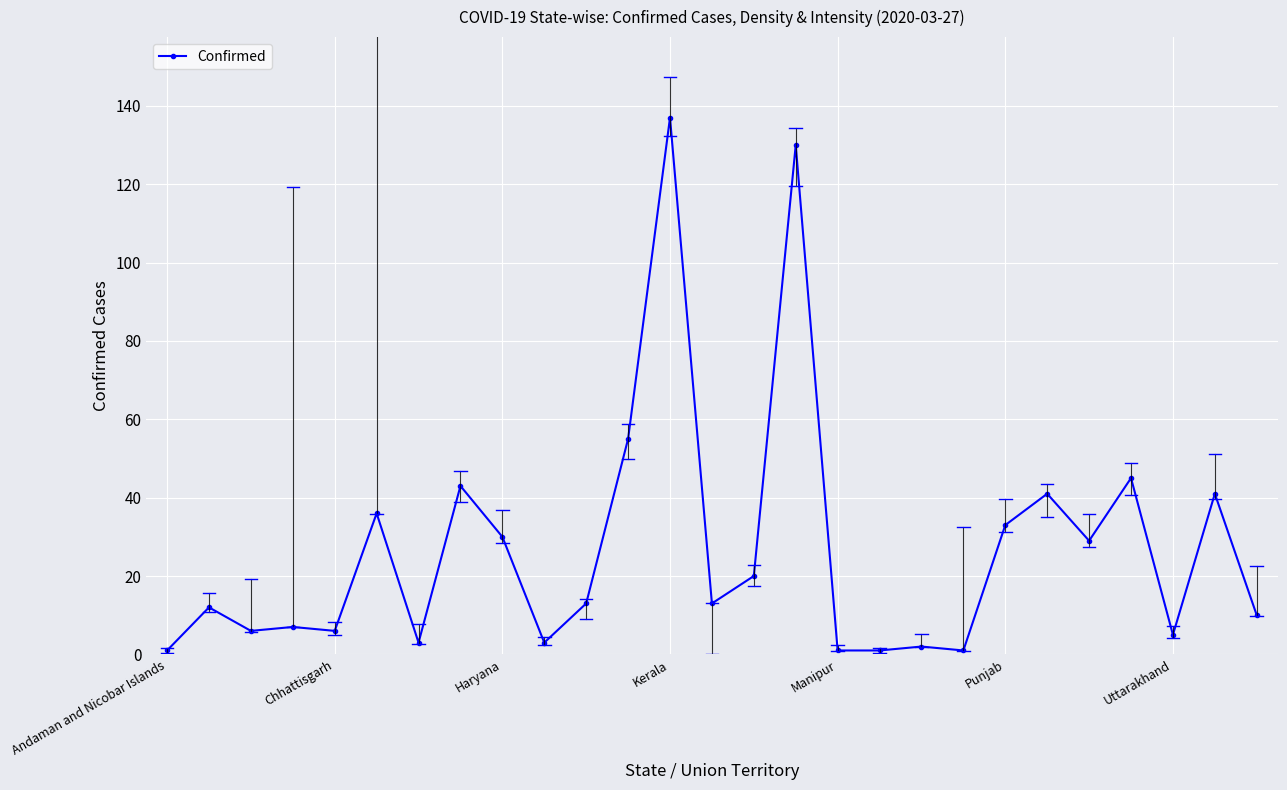

Is this an area chart (filled region under the line)?

No